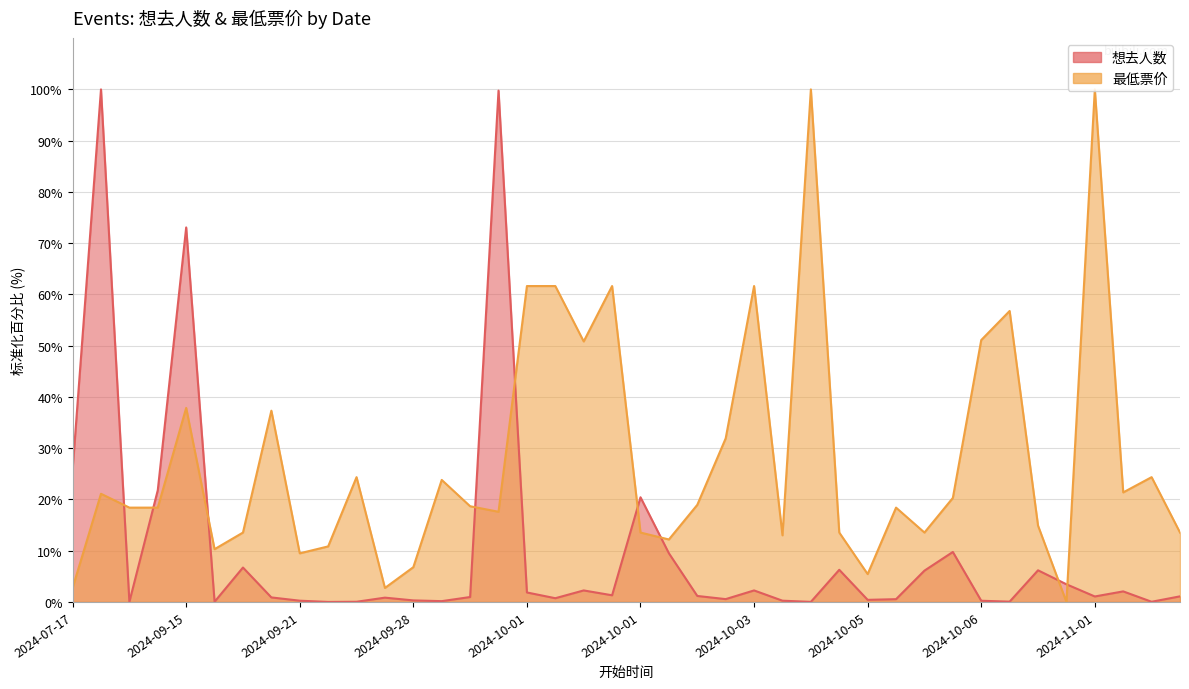

What is the total value across all series at 2024-10-06?

51.3